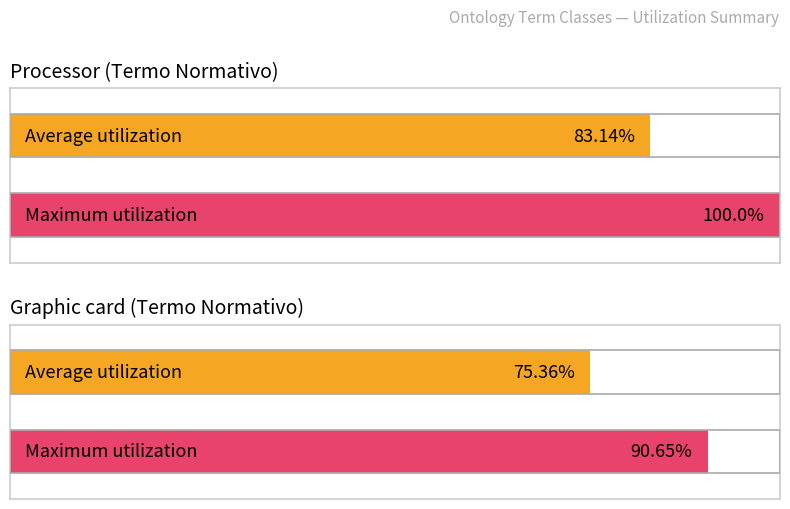

Reading left to right, what are all the values shown in this chart?

Average utilization: 83.1	75.4
Maximum utilization: 100.0	90.7